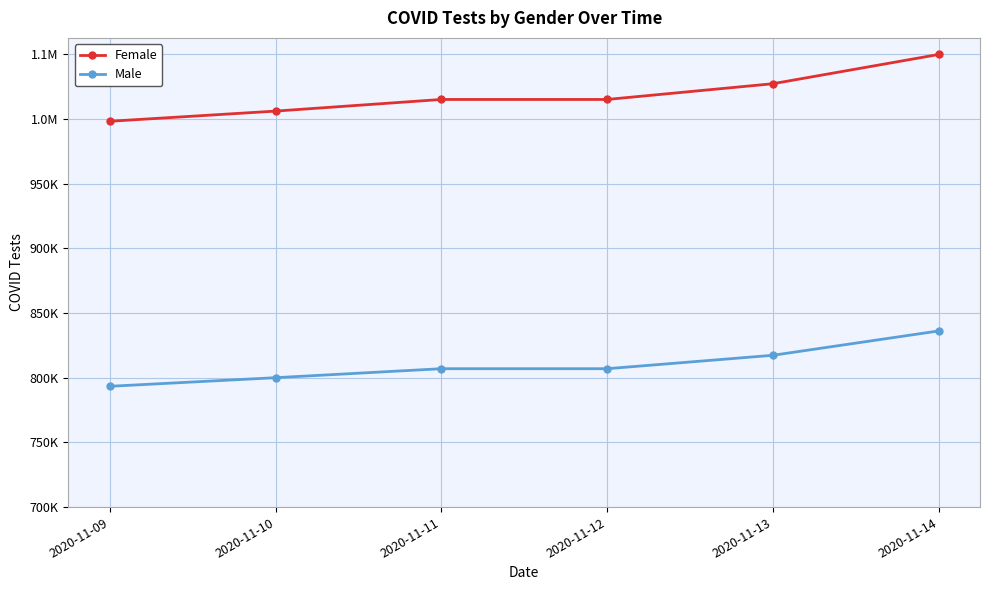

True or false: Male and Female intersect in this chart.

False